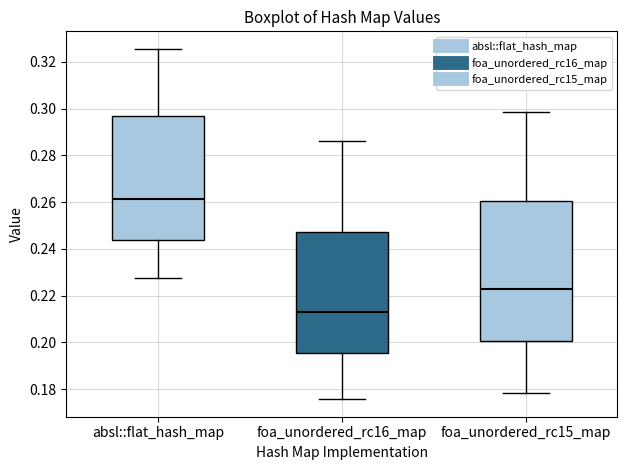

Where does the upper whisker of the box for foa_unordered_rc16_map end on the y-axis? The values are not printed on the chart, so give them approximately, as read against the axis.

0.286